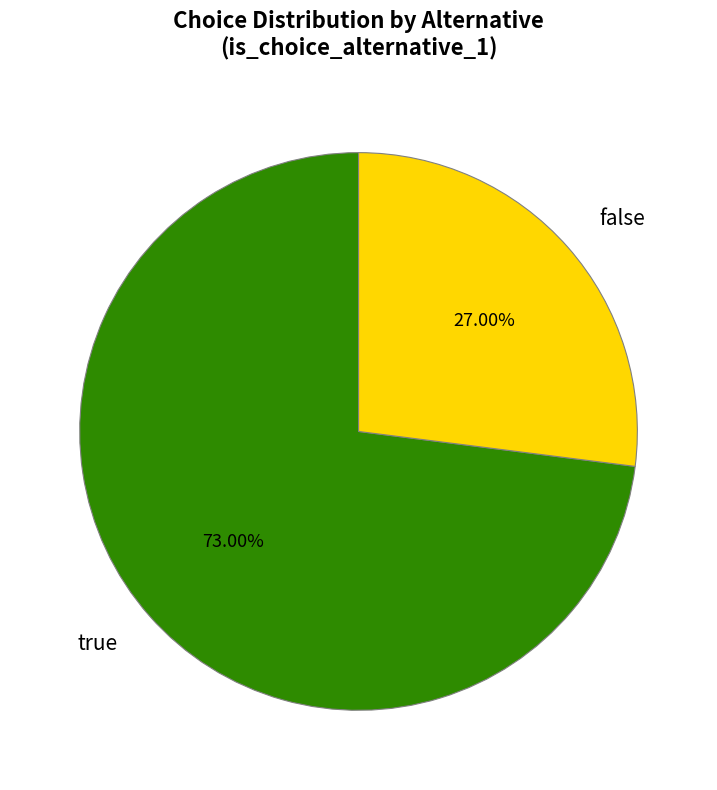

To the nearest percent, what is the difference between the largest and smallest slice percentages?

46%